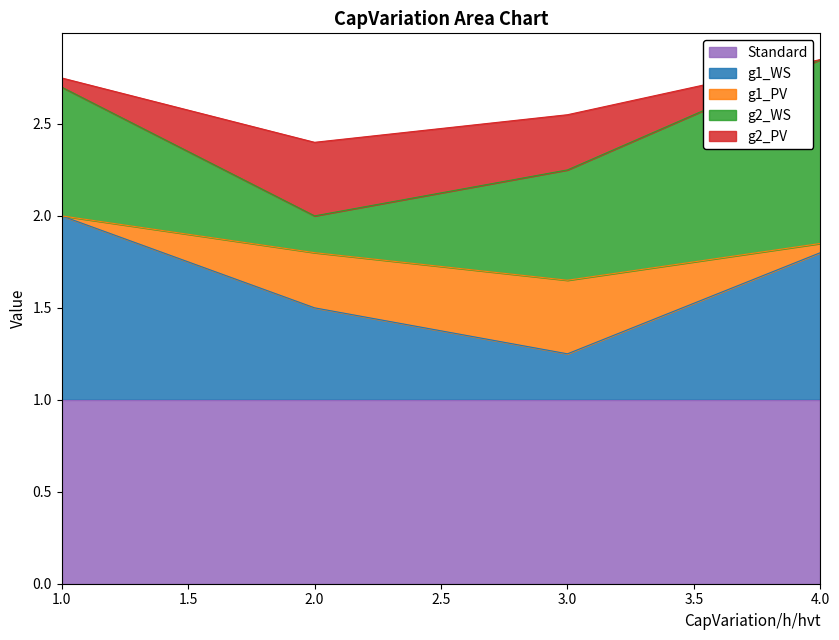

In g1_WS, how many points are lower than both neighbors (excluding endpoints)?

1